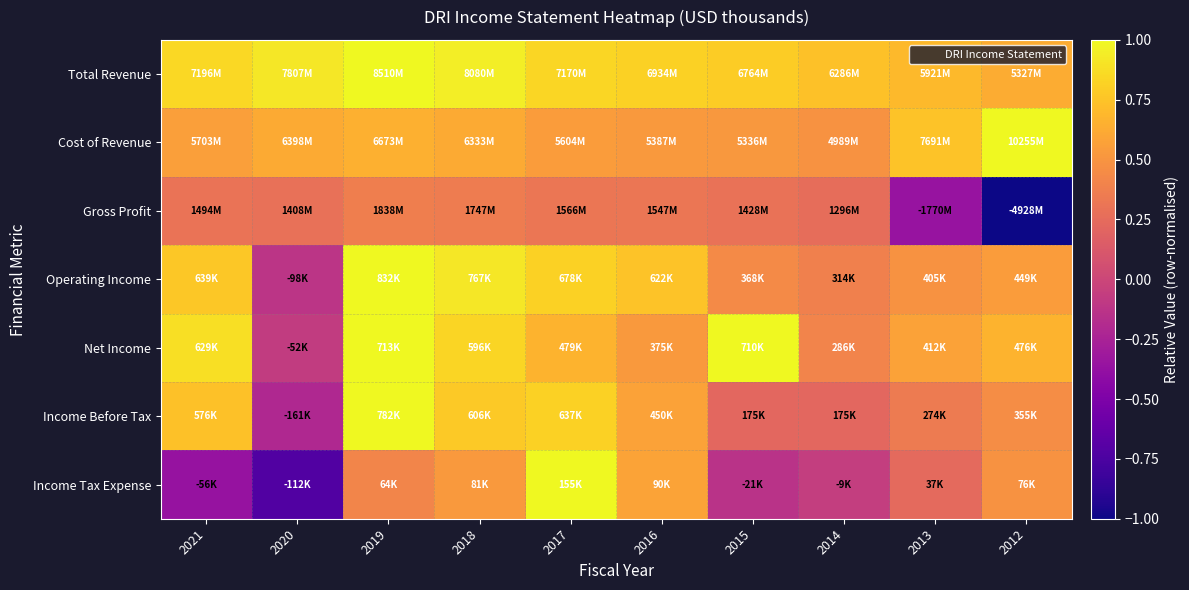

Which category has the highest value across all series?

2019